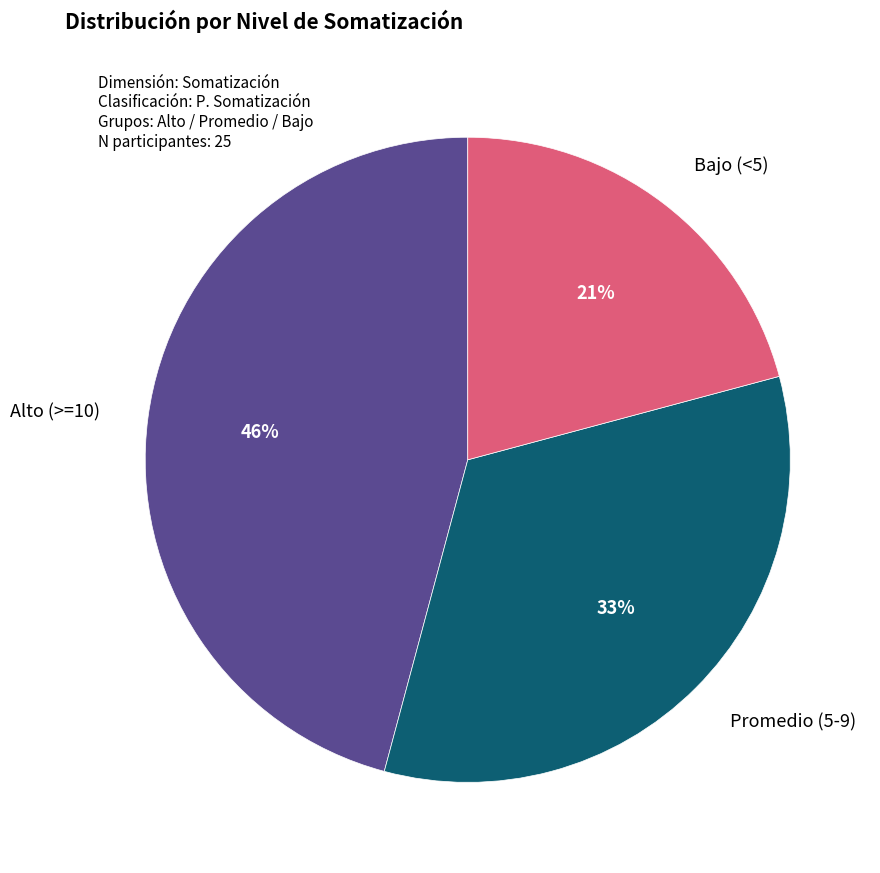

Does Promedio (5-9) represent more than half of the total?

No